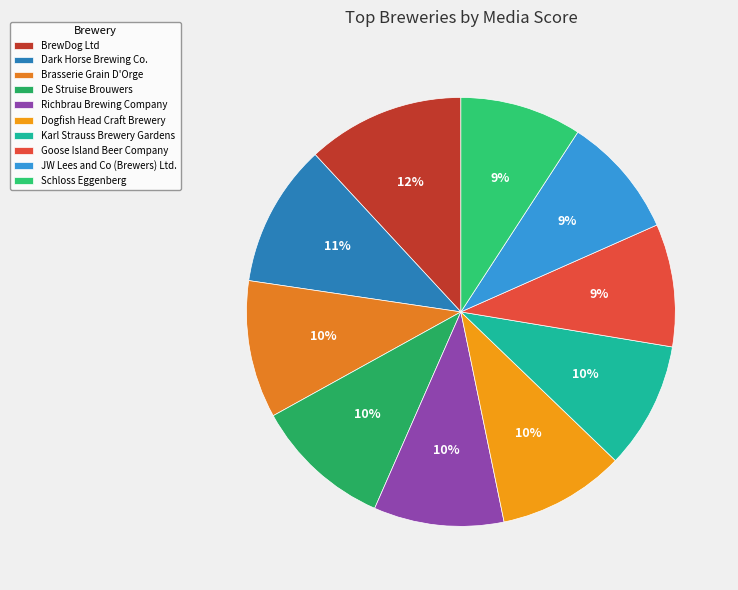

Which category has the smallest portion of the pie?

JW Lees and Co (Brewers) Ltd.